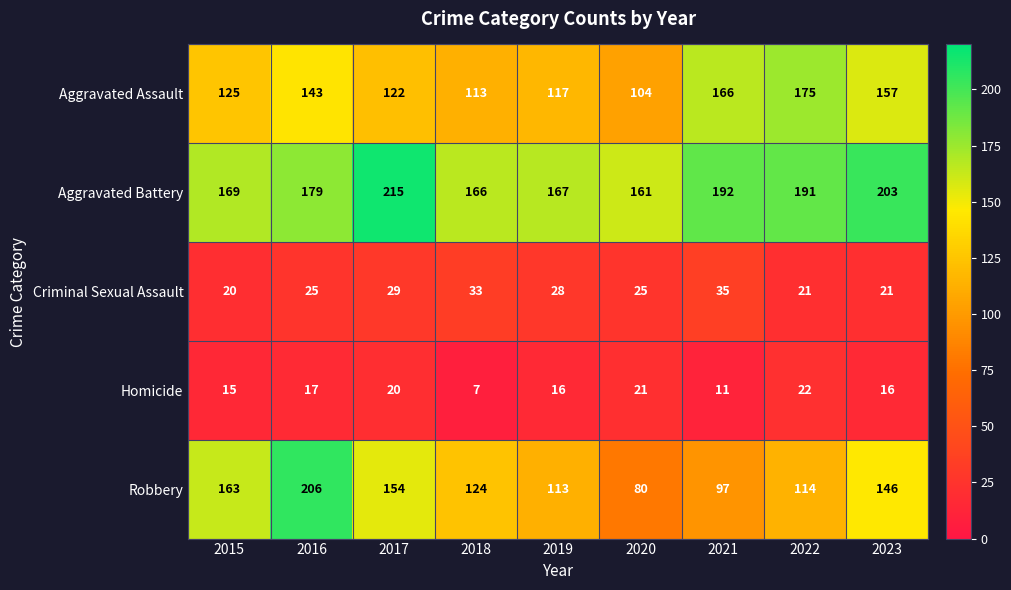

At which label is Criminal Sexual Assault closest to 27?

2019